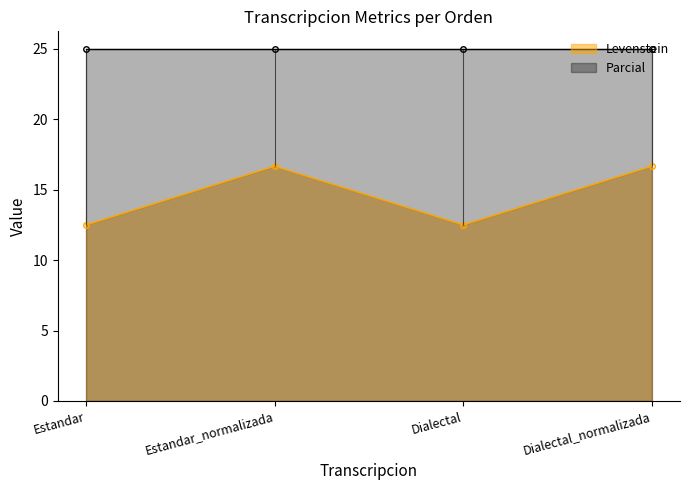

What is the label of the 1st point from the right?

Dialectal_normalizada